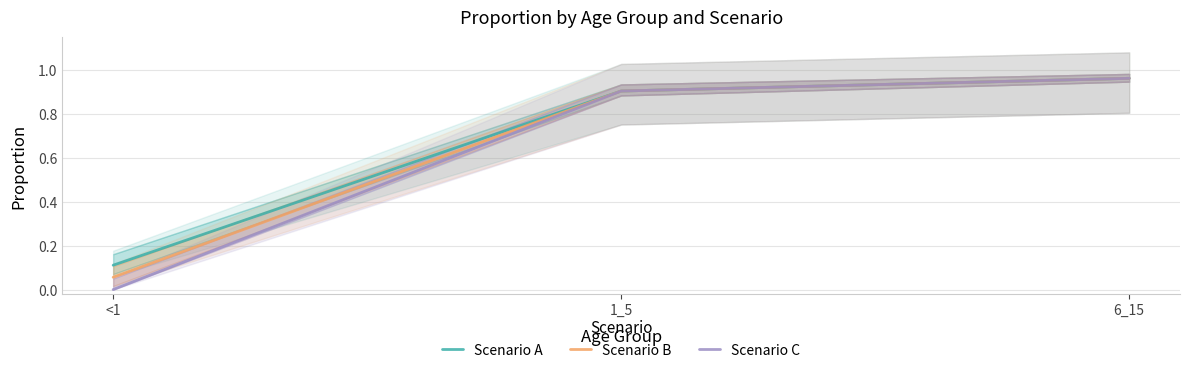

Reading right to left, list all the values displayed in this chart.

Scenario A: 6_15=1.0	1_5=0.9	<1=0.1
Scenario B: 6_15=1.0	1_5=0.9	<1=0.1
Scenario C: 6_15=1.0	1_5=0.9	<1=0.0